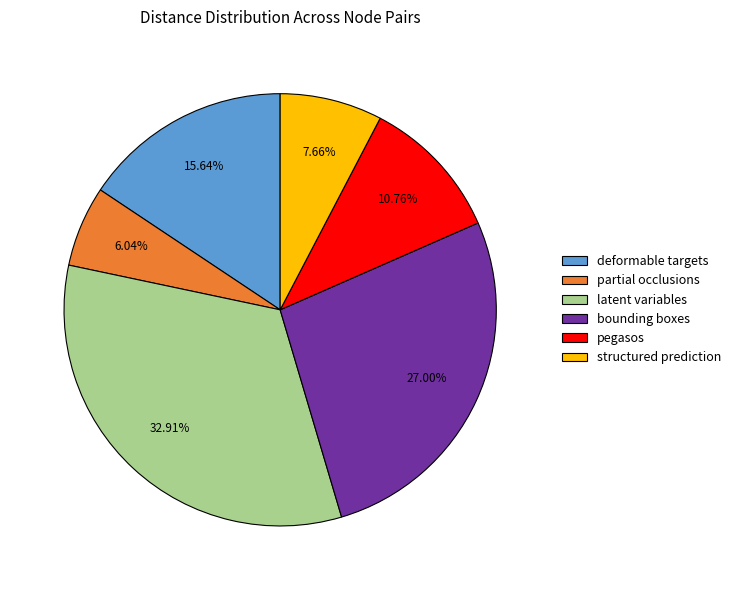

Do pegasos and latent variables together represent more than half of the pie?

No